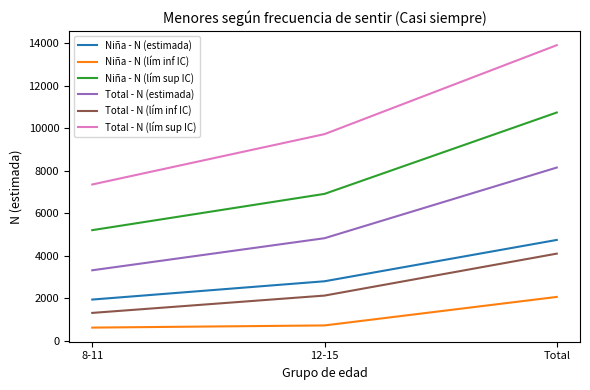

How many Total - N (lím inf IC) values are between 1317 and 4105?

3